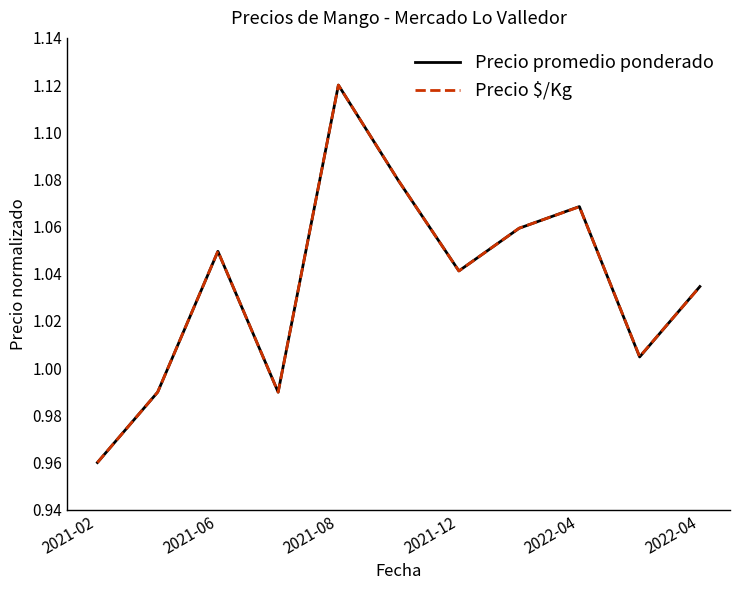

What is the highest value of the Precio promedio ponderado series?

1.1